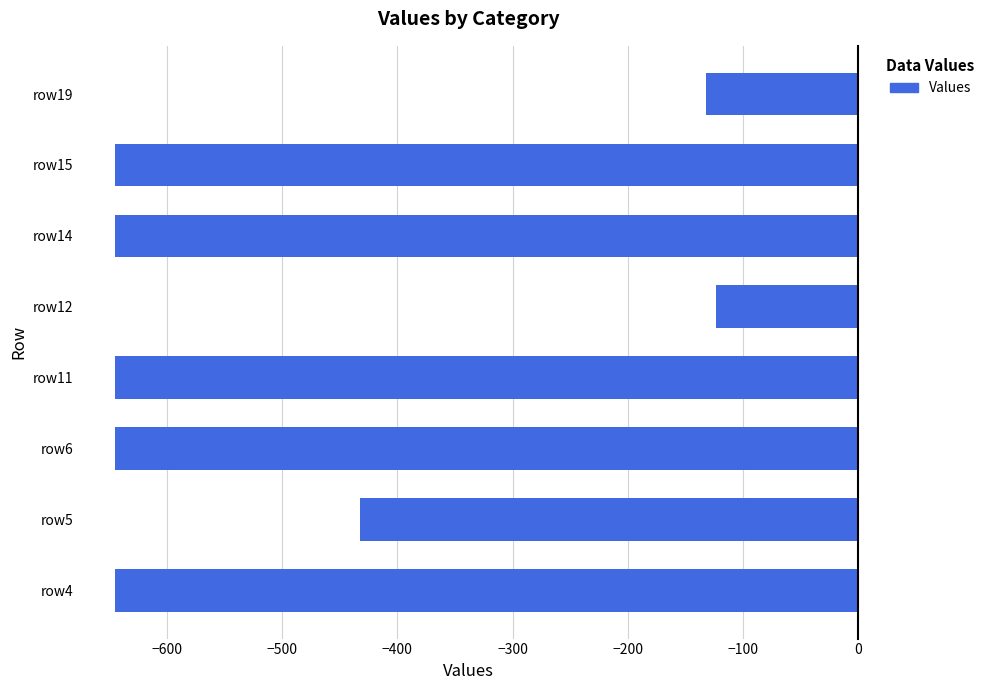

What is the difference between the second highest and second lowest values?

513